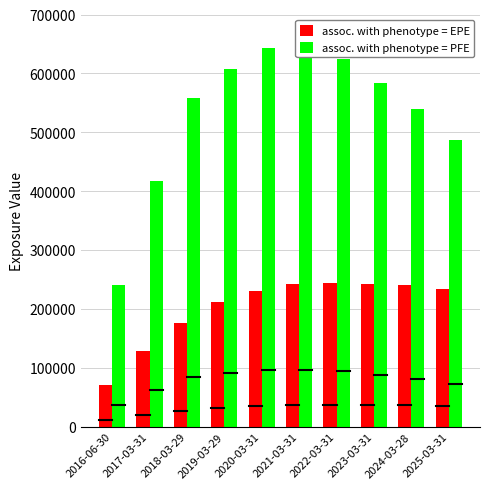

At which category is the sum across all series the highest?

2021-03-31